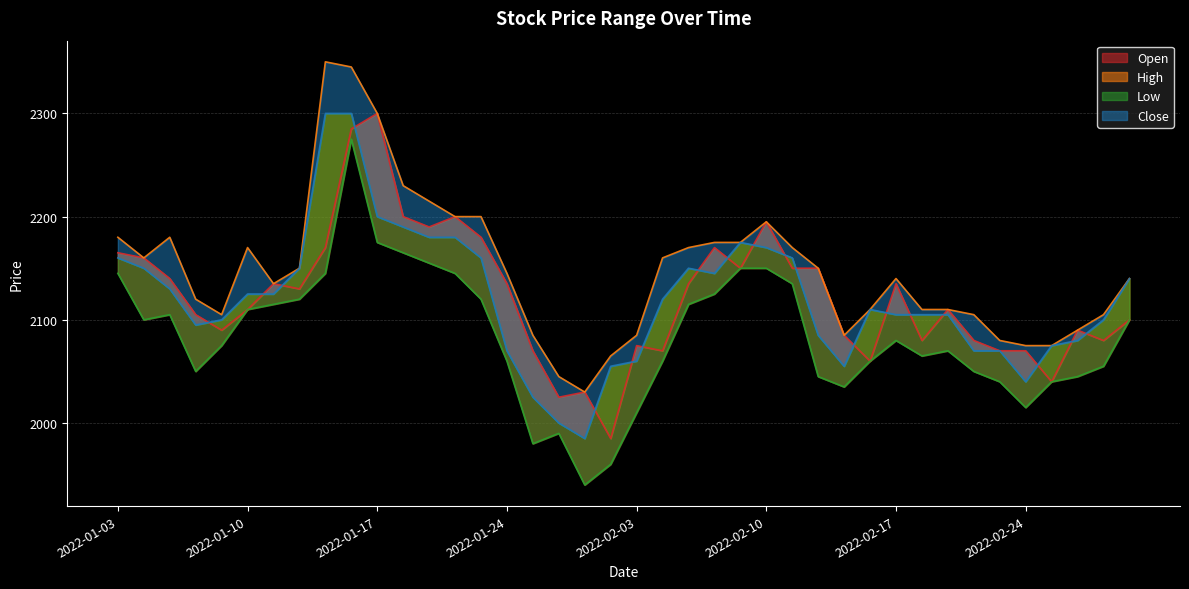

Which series changed the most between 2022-01-24 and 2022-02-25?

Open